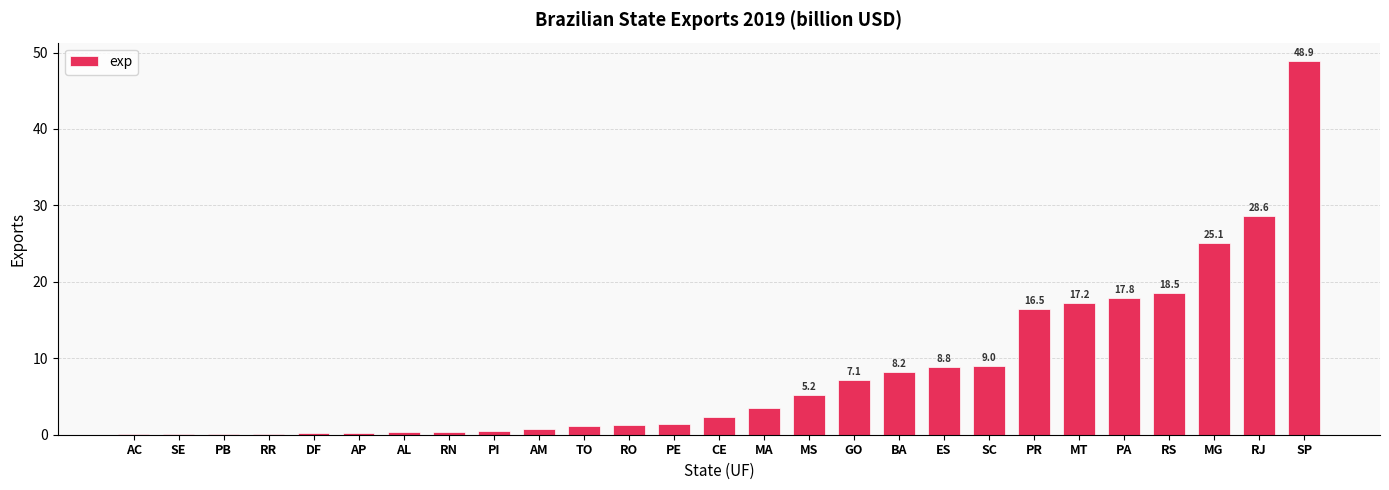

What is the greatest value displayed?

48.9